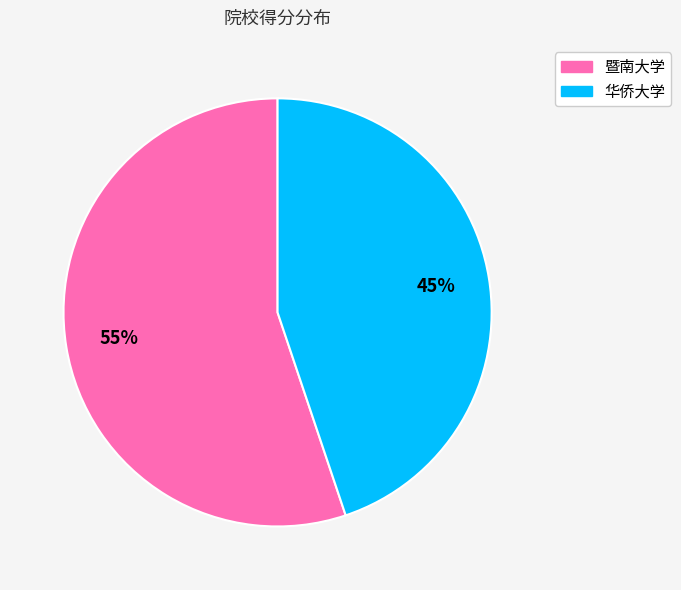

Approximately how many times larger is the value at 华侨大学 compared to 暨南大学?

0.8